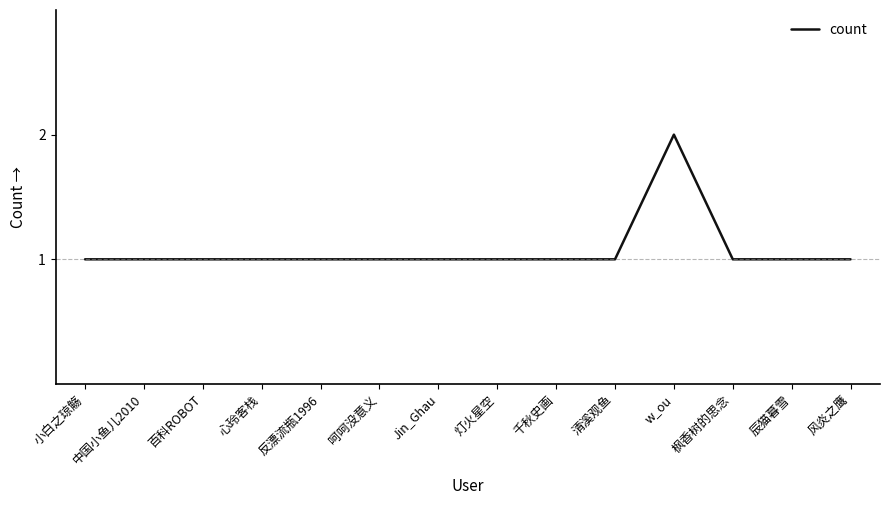

What position from the right is 千秋史画?

6